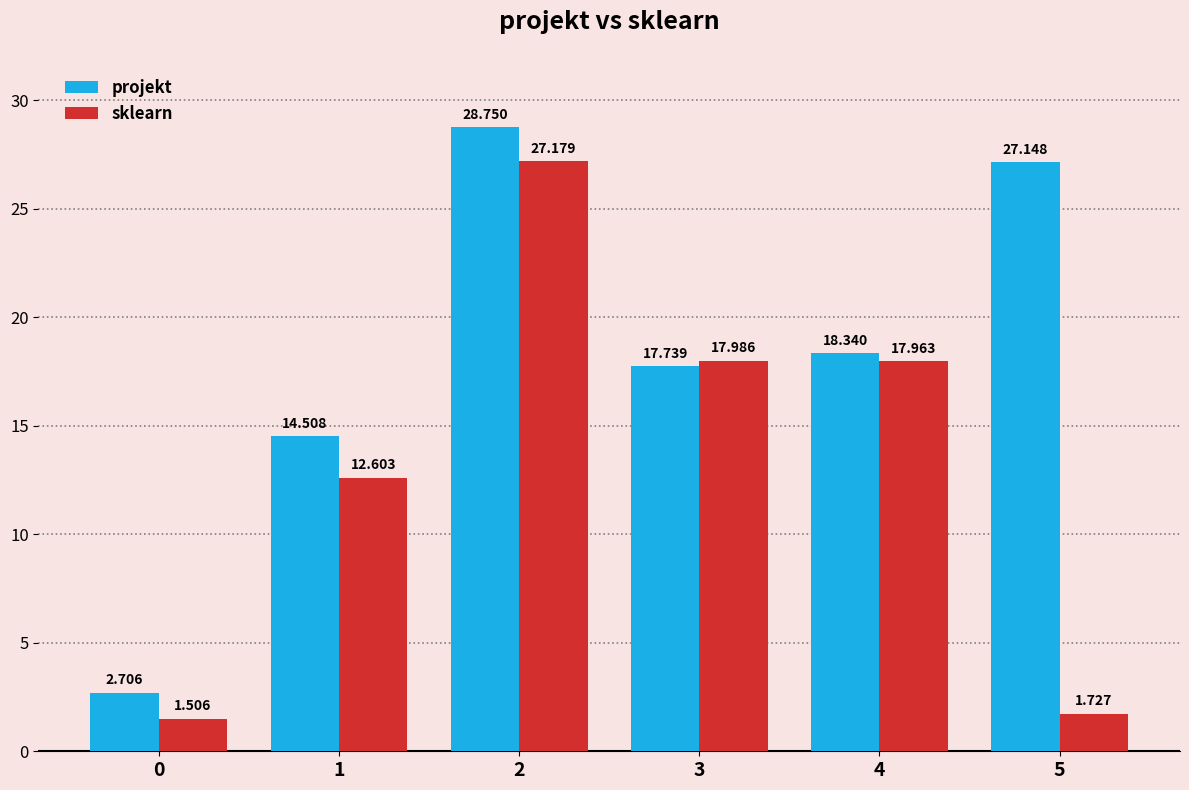

What is the sum of all sklearn values?

79.0